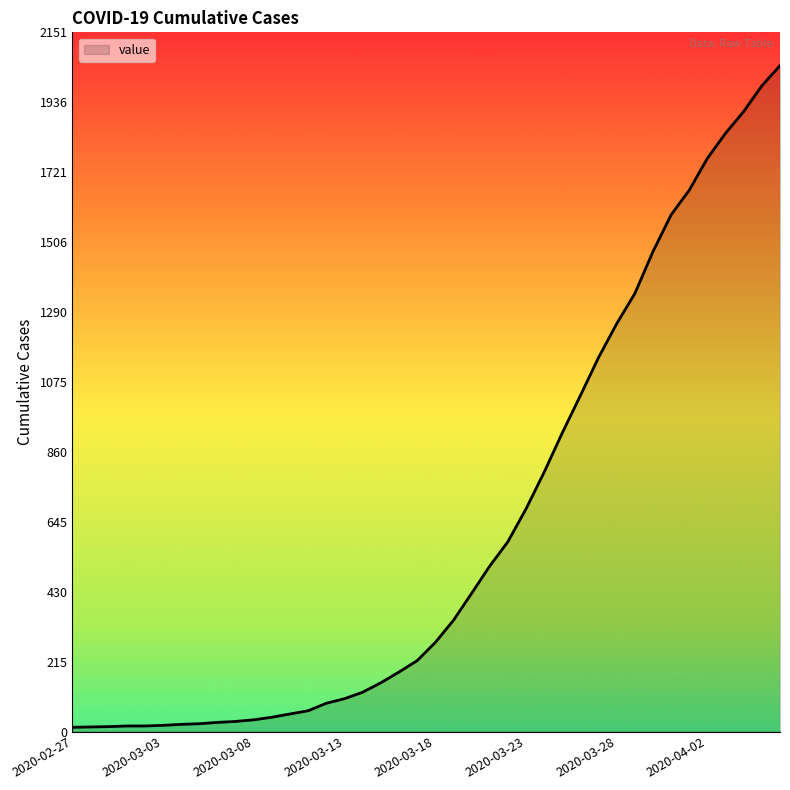

What is the difference between the second highest and minimum values?

1974